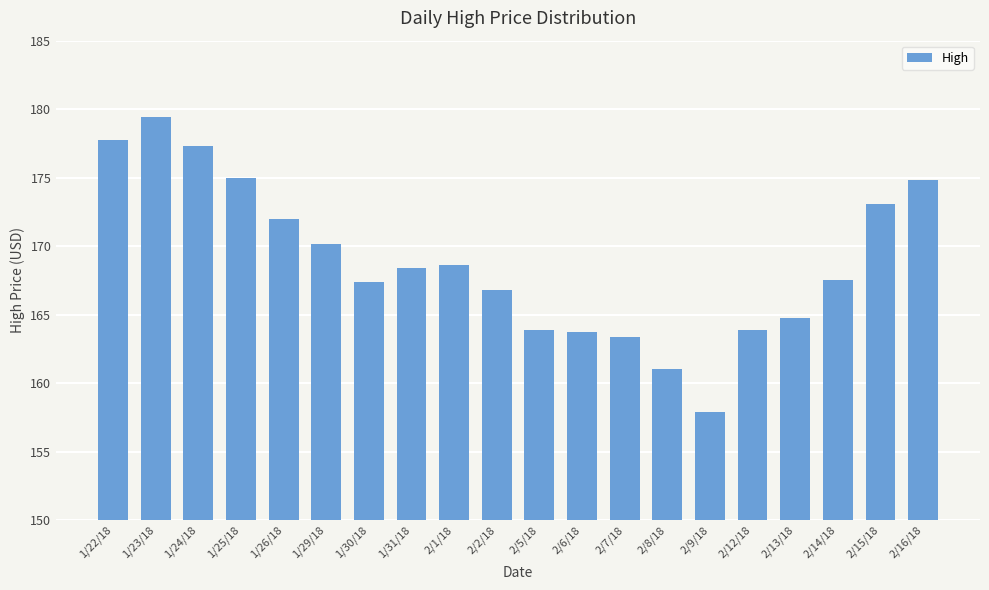

The value at 1/29/18 is 170.2. True or false?

True